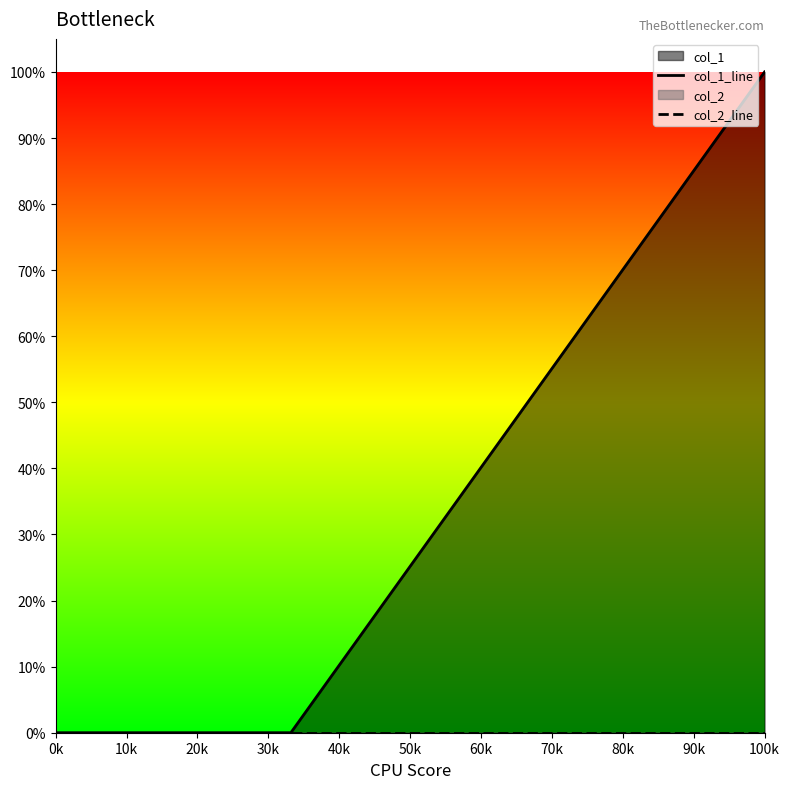

Rank the series by their maximum value, from highest to lowest.

col_1_line, col_2_line